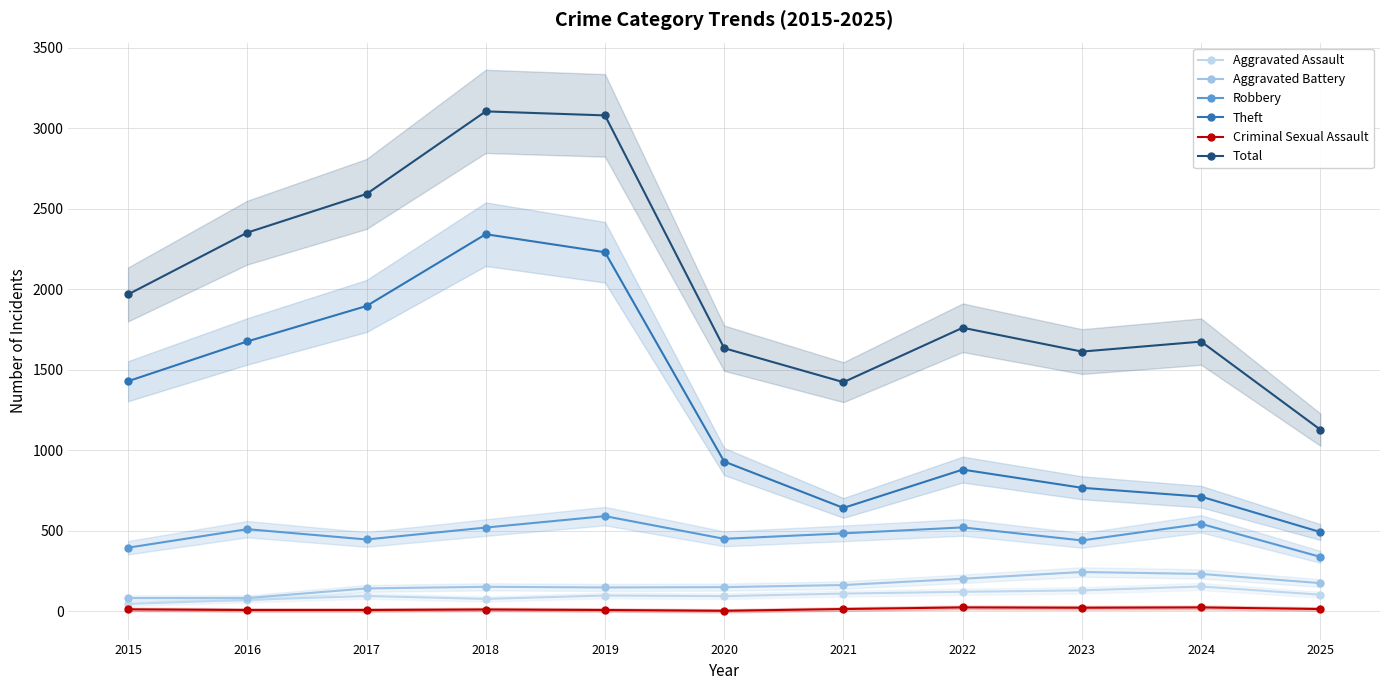

What is the sum of all Theft values?

13996